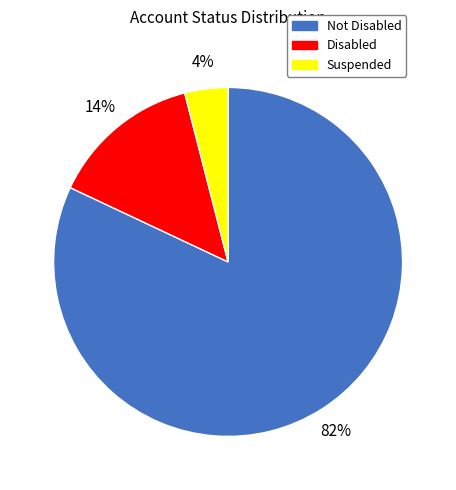

To the nearest percent, what portion does Not Disabled represent?

82%